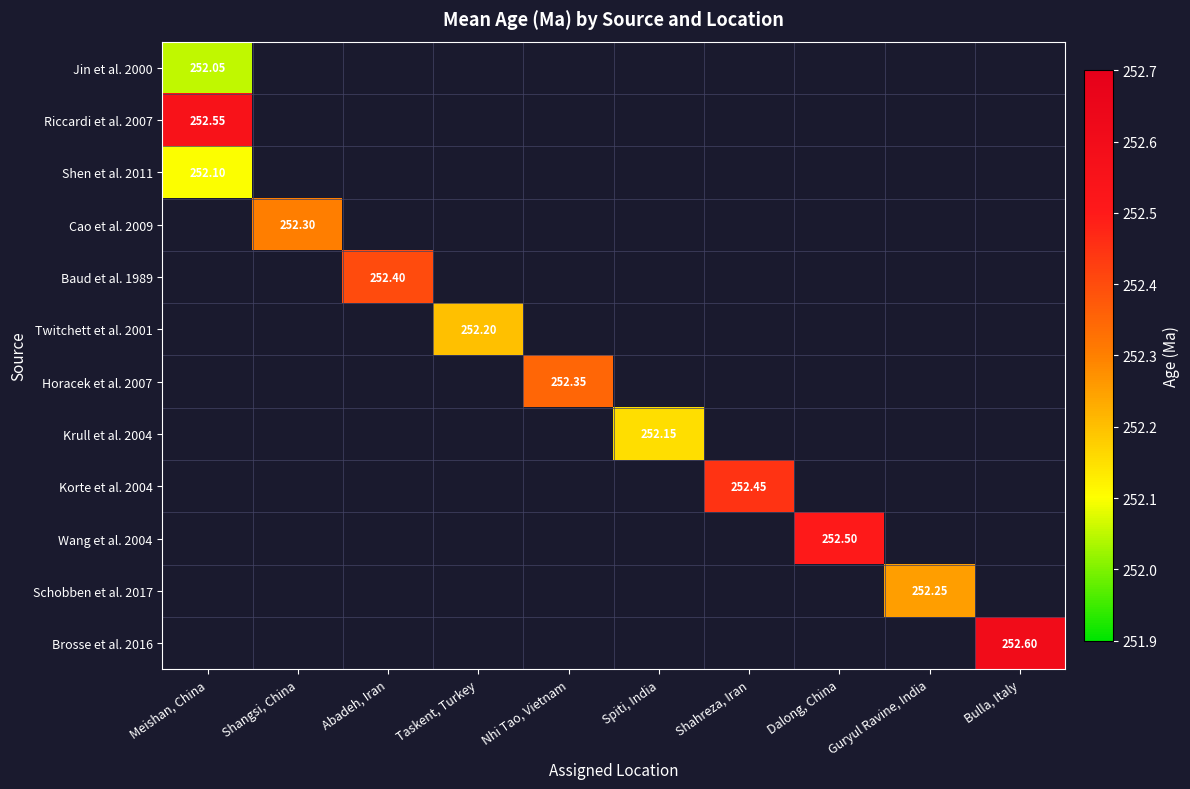

Which category has the highest value across all series?

Bulla, Italy